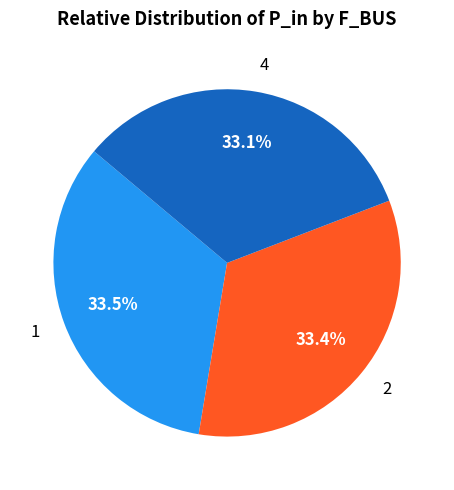

To the nearest percent, what is the combined percentage of 4 and 1?

67%